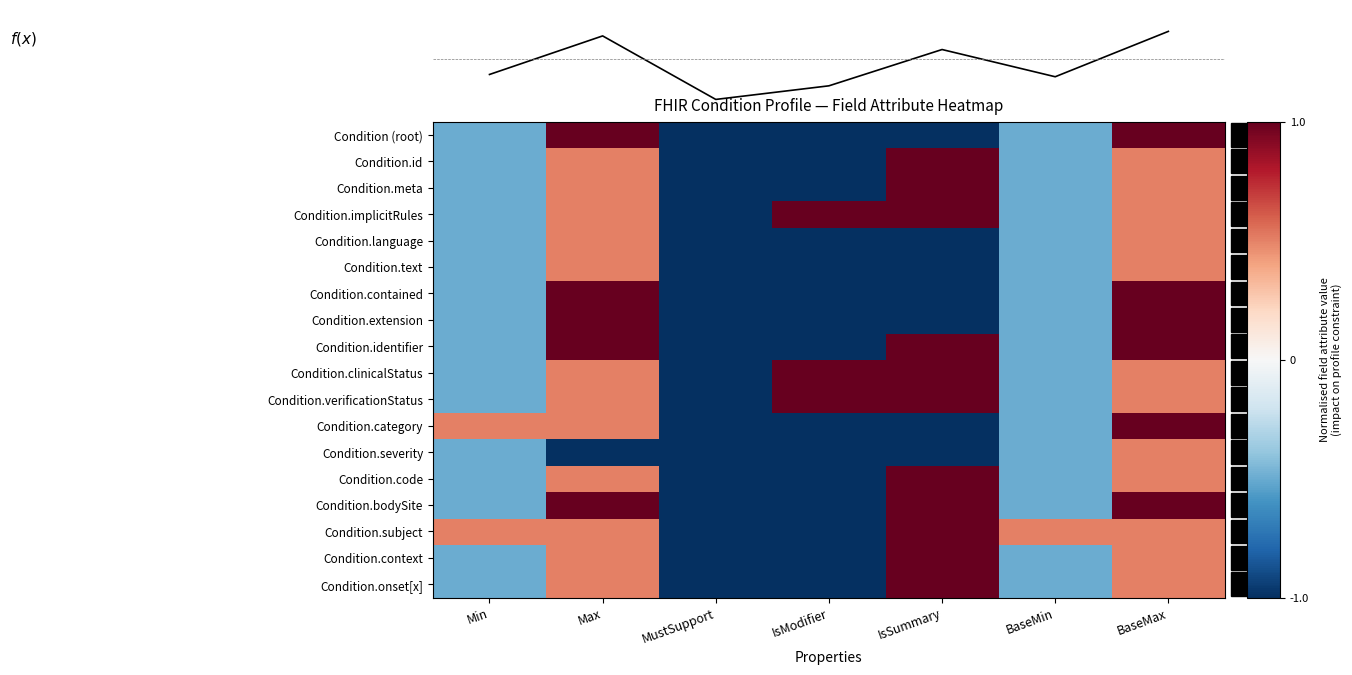

What is the average value of the Condition.language series?

-0.4